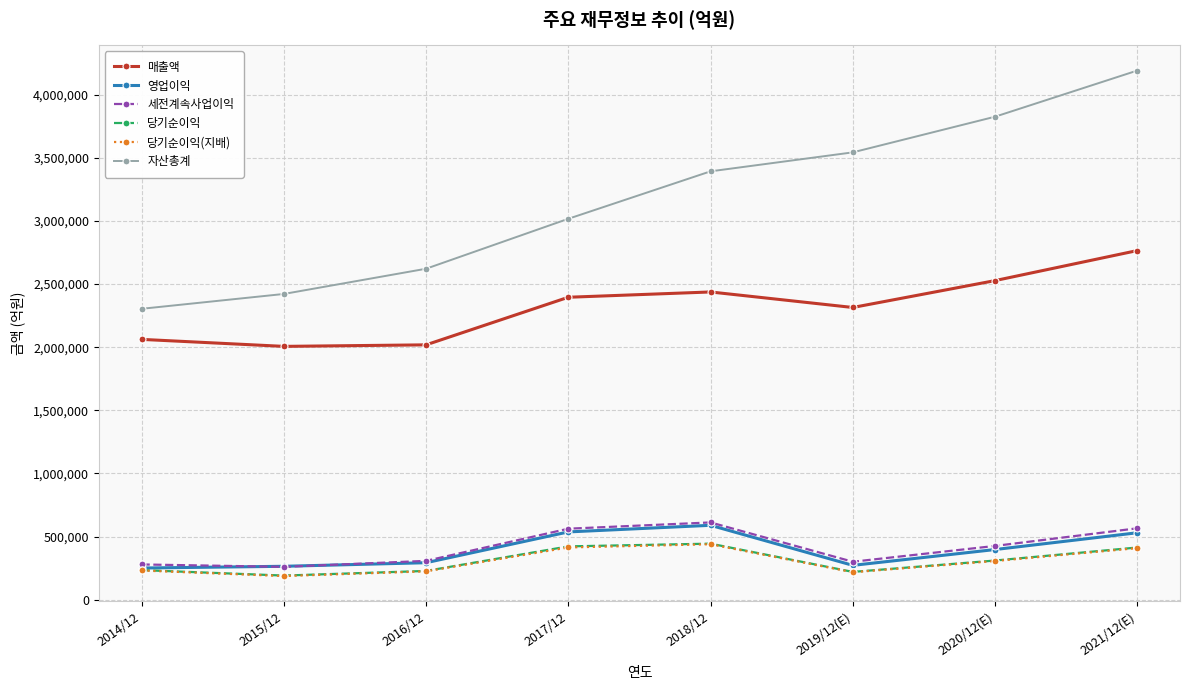

True or false: 세전계속사업이익 and 당기순이익 cross at least once.

False